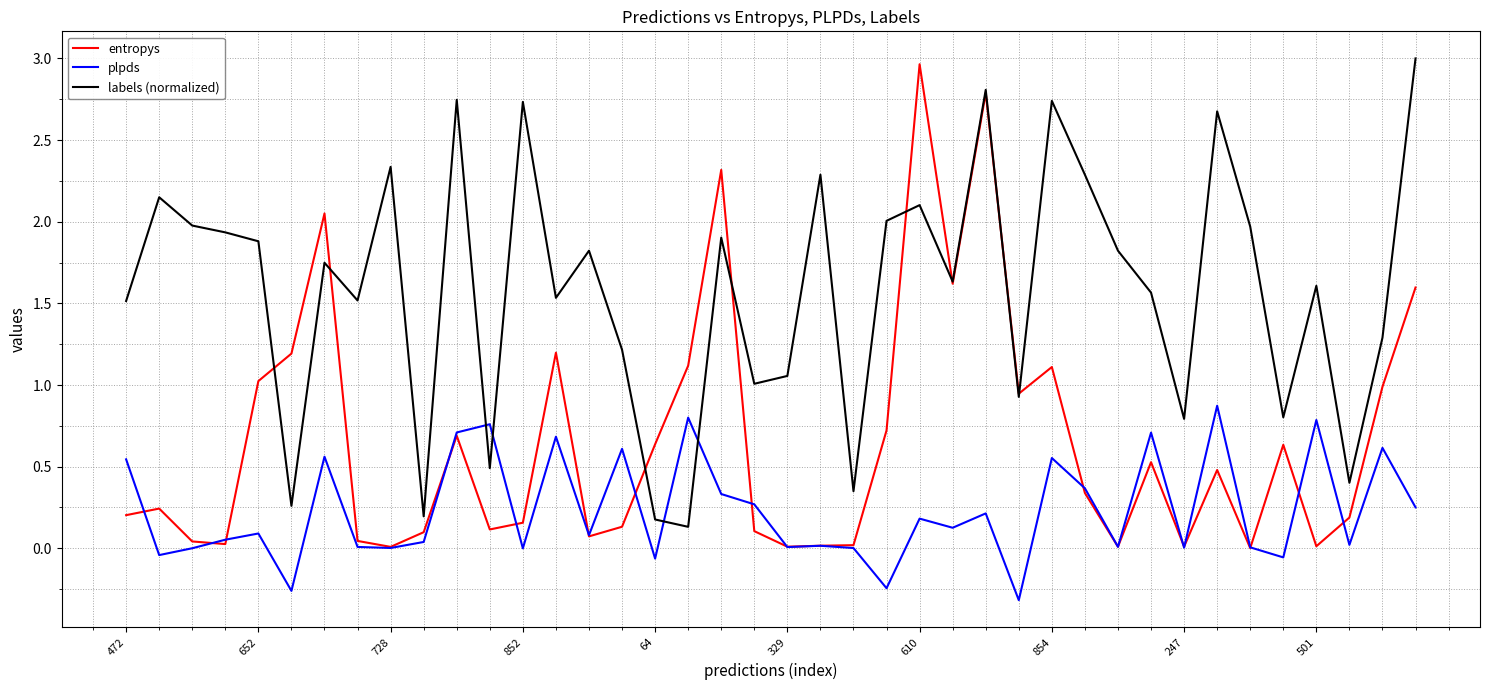

Which series has the largest total across all categories?

labels (normalized)